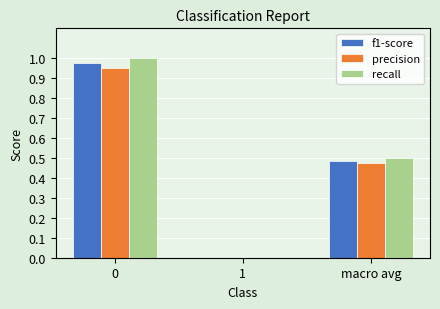

What is the sum of all f1-score values?

1.5